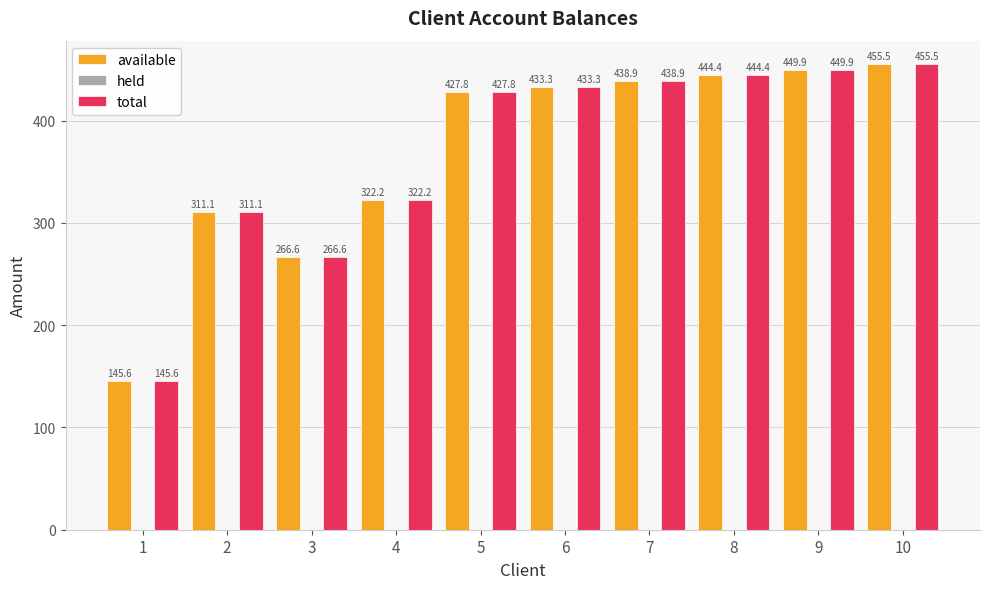

What is the total value across all series at 10?

911.0